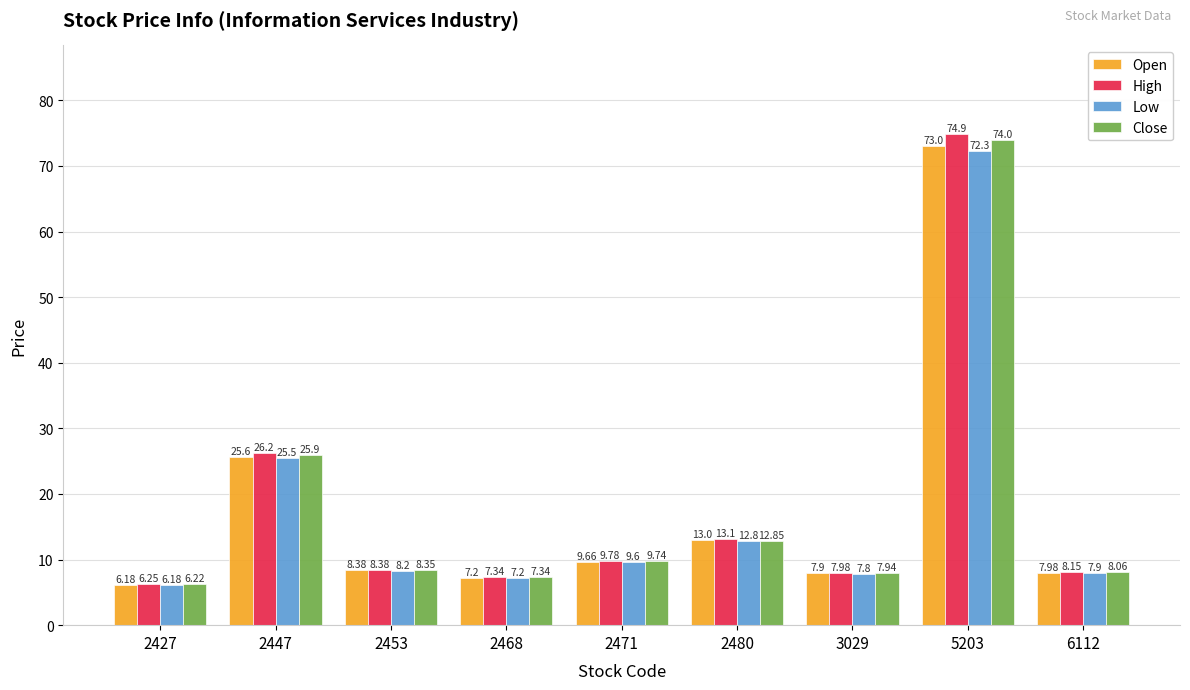

List the series in order of their peak value, highest first.

High, Close, Open, Low